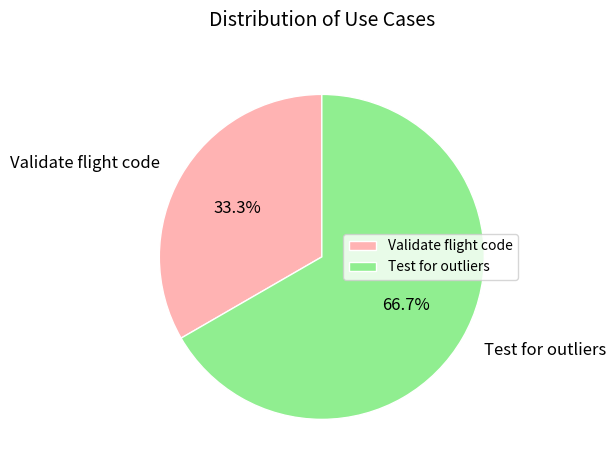

What percentage is NOT represented by Validate flight code?

66.7%